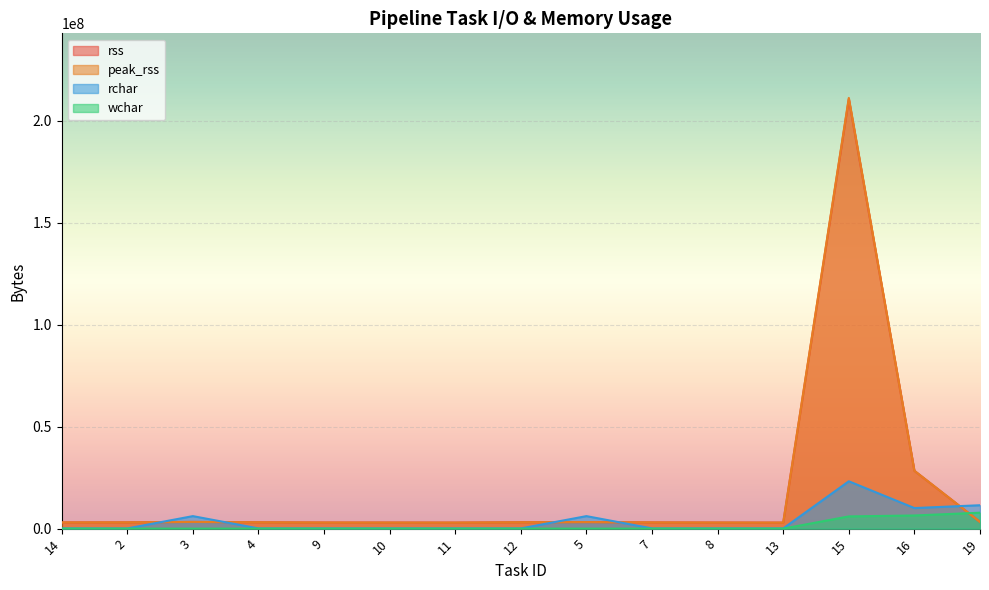

Reading left to right, transcribe all the data shown in this chart.

rss: 14=3047424	2=3076096	3=3289088	4=3112960	9=2994176	10=2973696	11=2953216	12=3133440	5=3207168	7=3047424	8=2977792	13=2945024	15=210534400	16=28352512	19=3284992
peak_rss: 14=3047424	2=3076096	3=3289088	4=3112960	9=2994176	10=2973696	11=2953216	12=3133440	5=3207168	7=3047424	8=2977792	13=2945024	15=211075072	16=28352512	19=3284992
rchar: 14=106797	2=91974	3=6128667	4=106553	9=106553	10=106780	11=106784	12=106781	5=6129120	7=106785	8=106542	13=106784	15=23205369	16=10080795	19=11466421
wchar: 14=905	2=1076	3=1169	4=897	9=897	10=905	11=906	12=905	5=1136	7=905	8=896	13=905	15=5990610	16=6444585	19=7805762